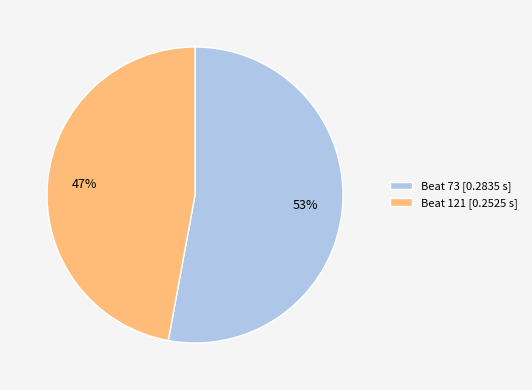

To the nearest percent, what percentage of the pie is Beat 73?

53%